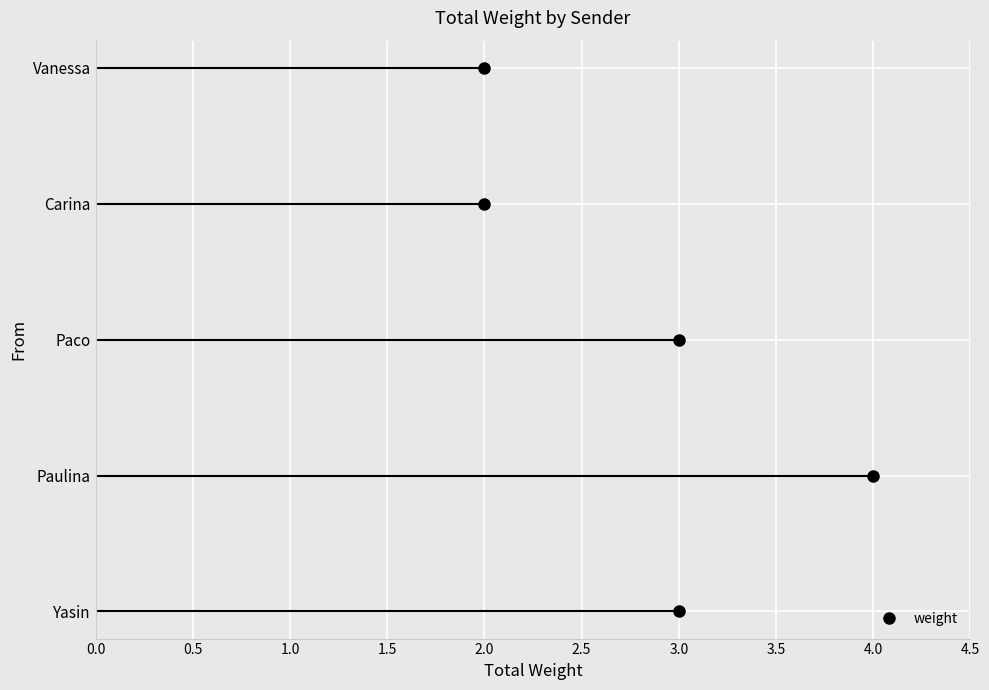

Which has a higher value, Paulina or Carina?

Paulina